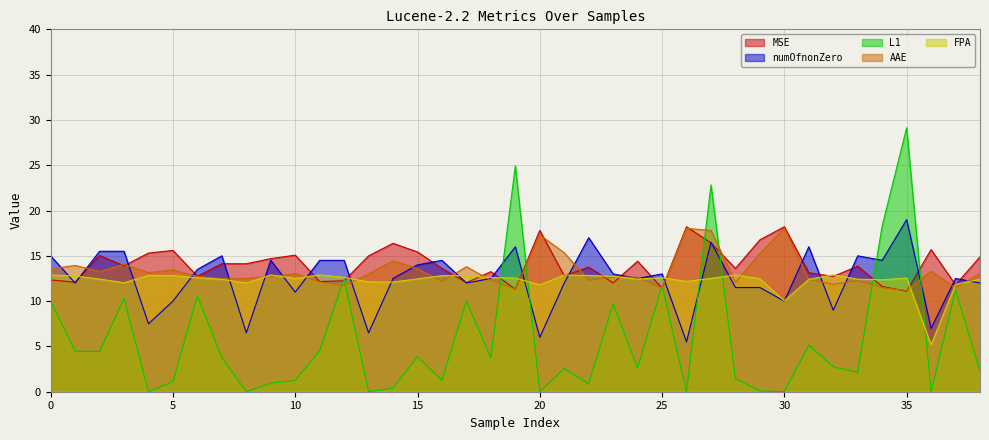

True or false: L1 and MSE intersect in this chart.

True